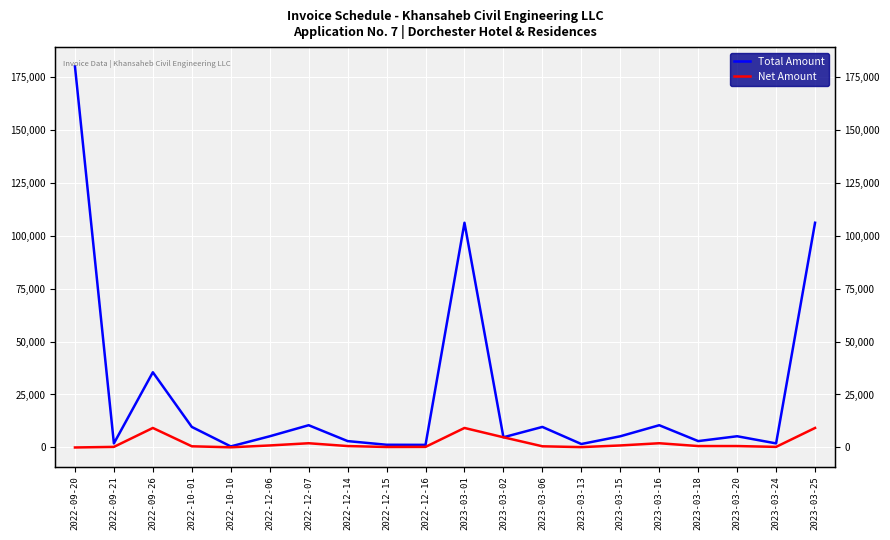

List the series in order of their peak value, highest first.

Total Amount, Net Amount